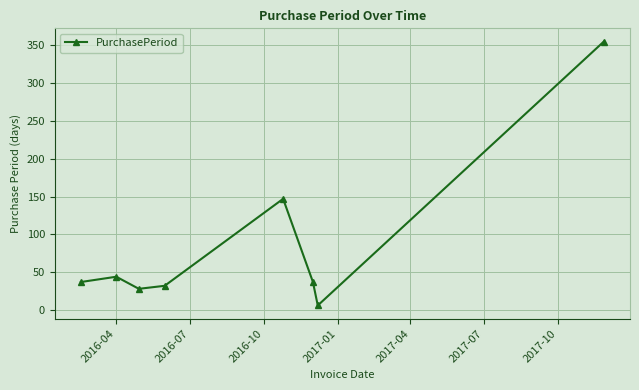

How many interior local valleys (lower than both neighbors) does the data have?

2